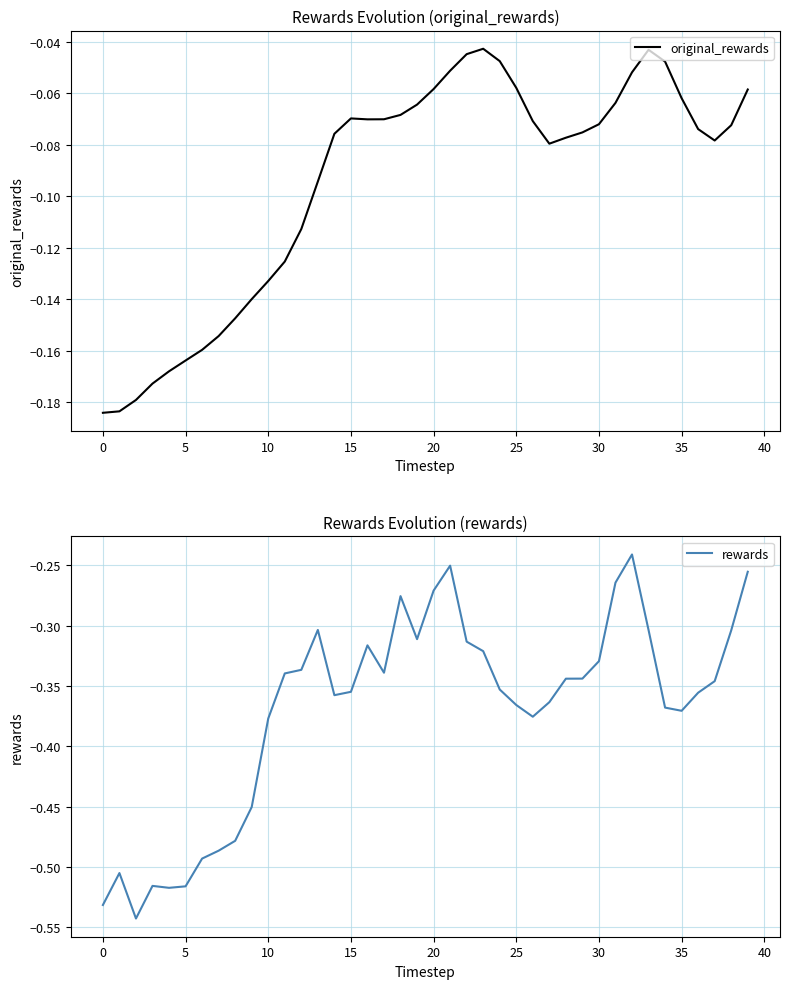

In original_rewards, how many points are lower than both neighbors (excluding endpoints)?

3